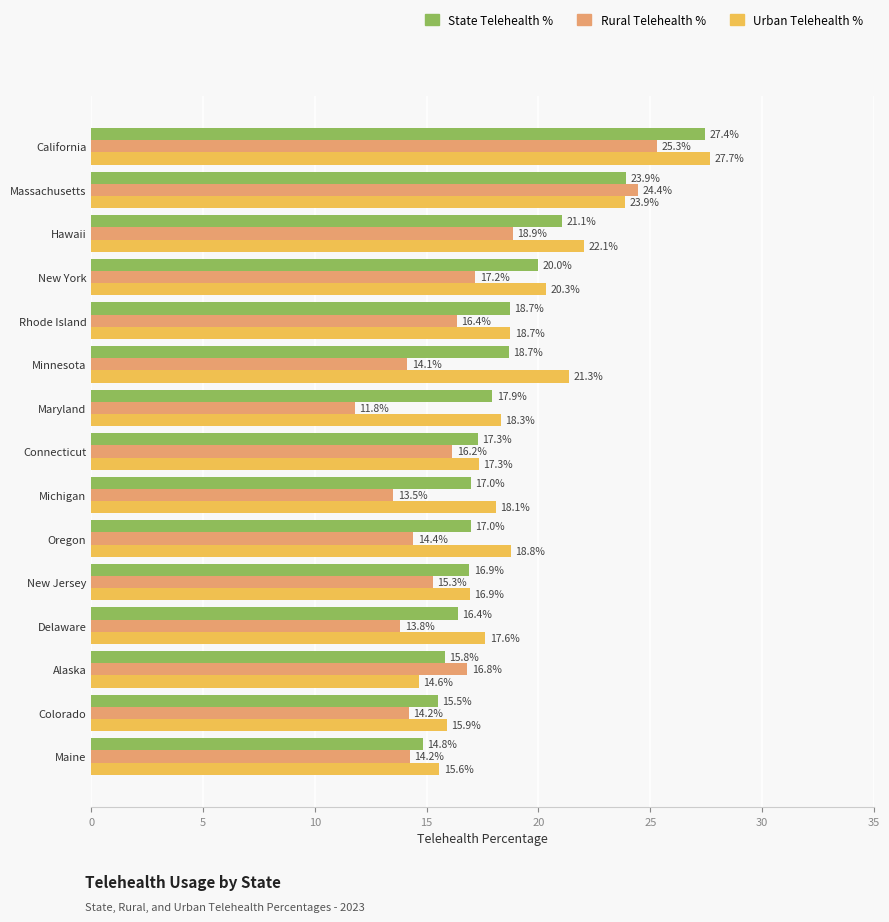

What is the spread (max minus min) of values at Alaska?

2.2